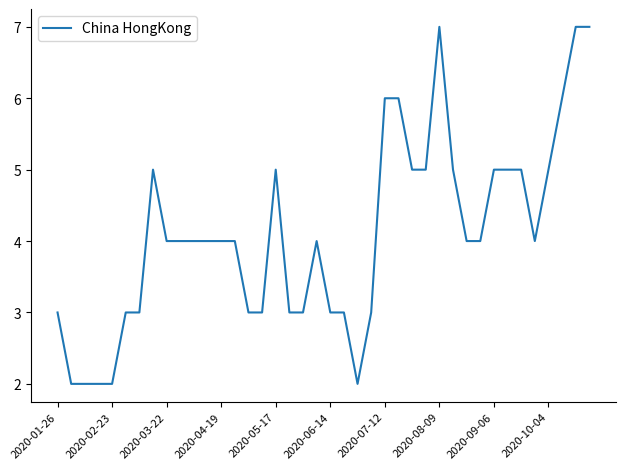

What is the difference between the maximum and minimum values?

5